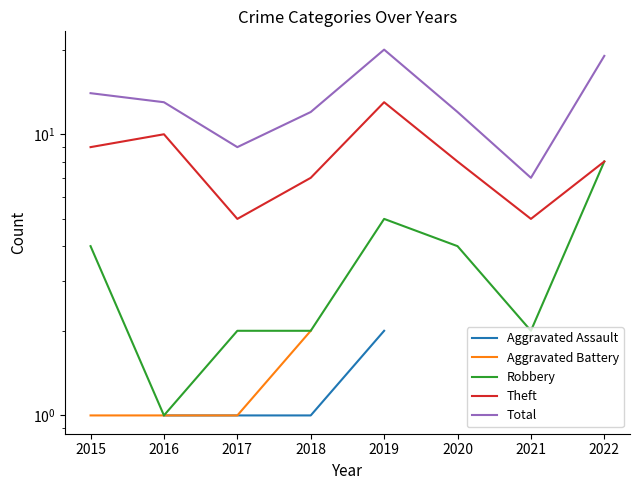

Which label corresponds to the smallest value in the chart?

2016